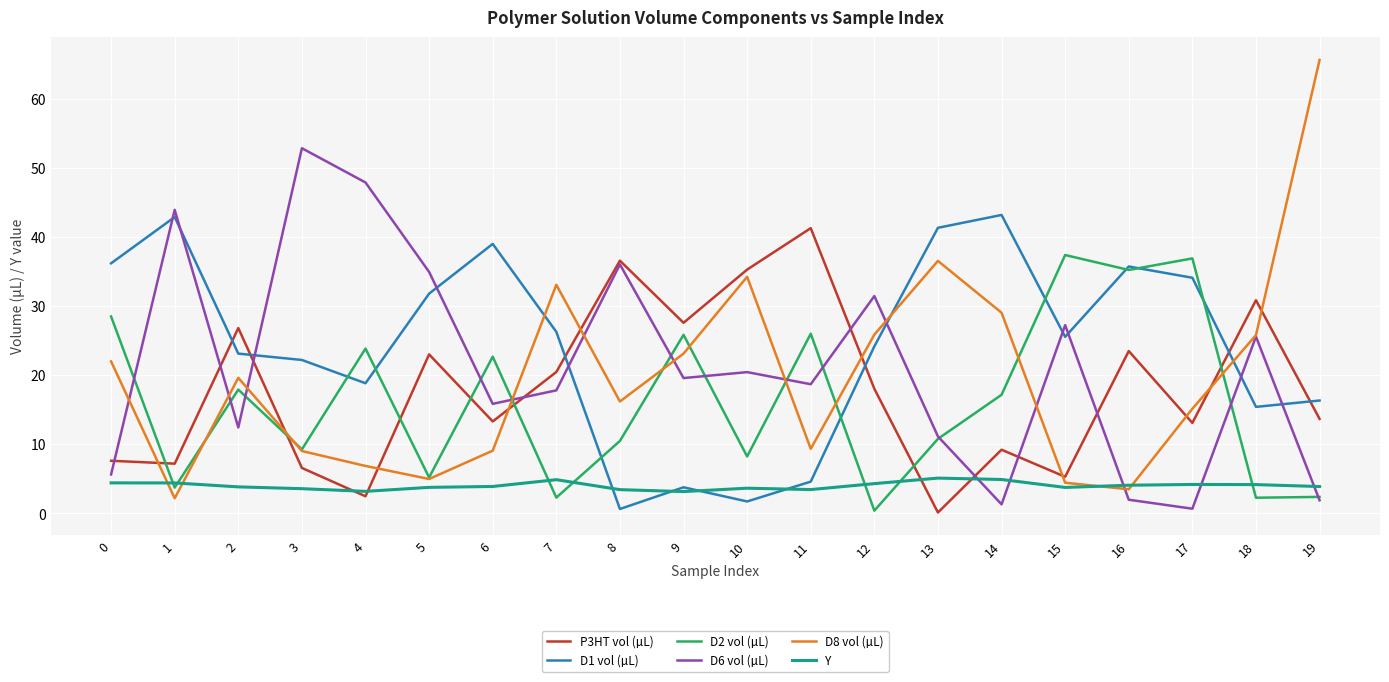

What is the average value of the D8 vol (µL) series?

19.8